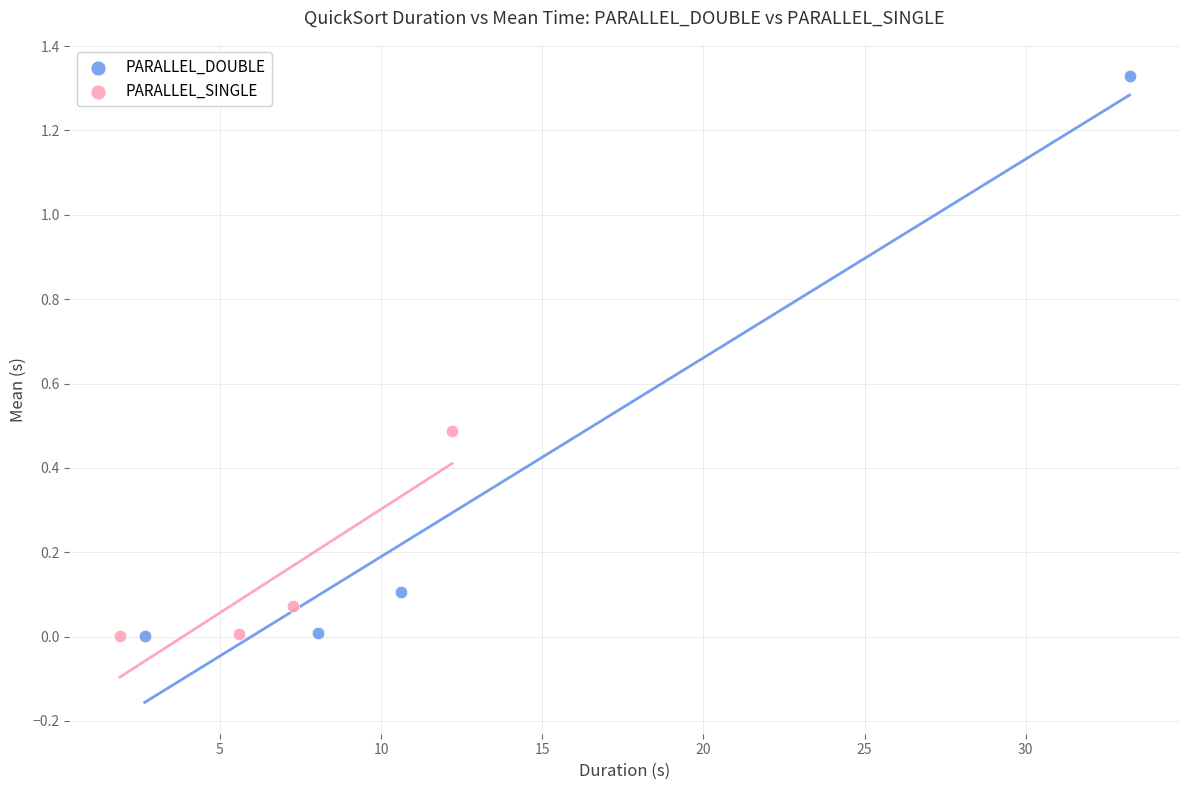

Which series has the widest spread of Y values?

PARALLEL_DOUBLE